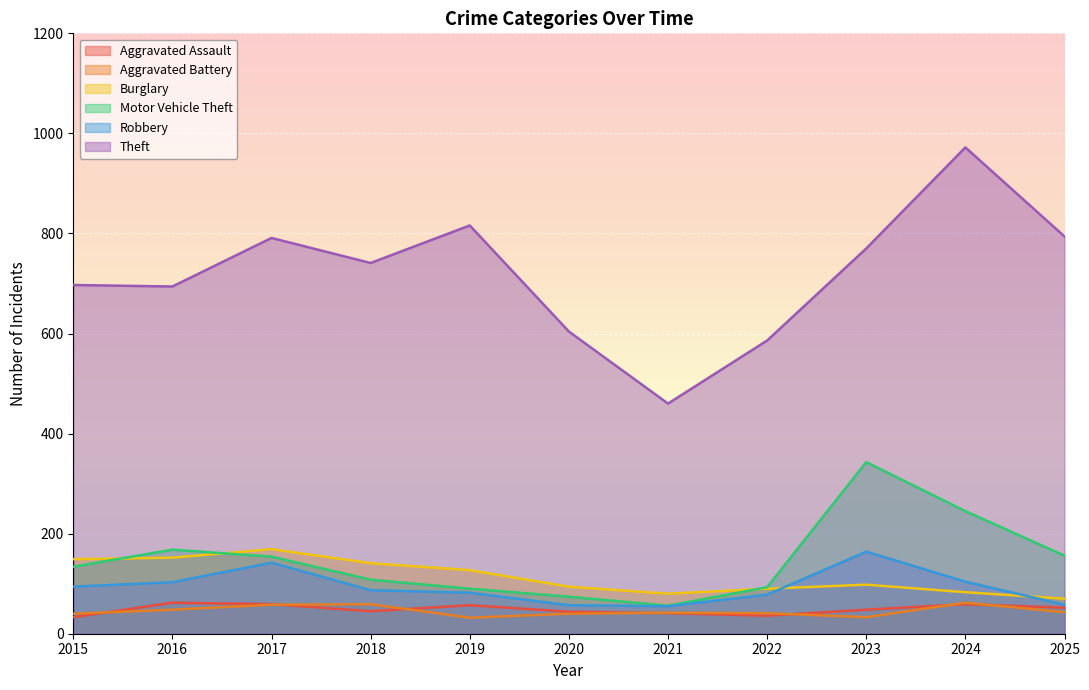

Rank the categories by Aggravated Assault value from highest to lowest.

2016, 2017, 2024, 2019, 2025, 2023, 2018, 2020, 2021, 2022, 2015